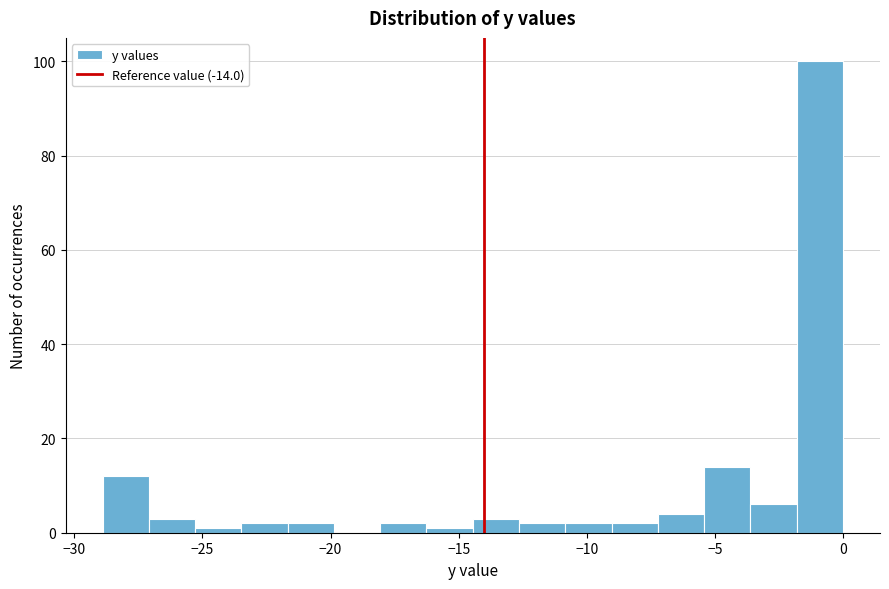

Read against the x-axis, roughly where is the centre of the tallest bar?

-1.0